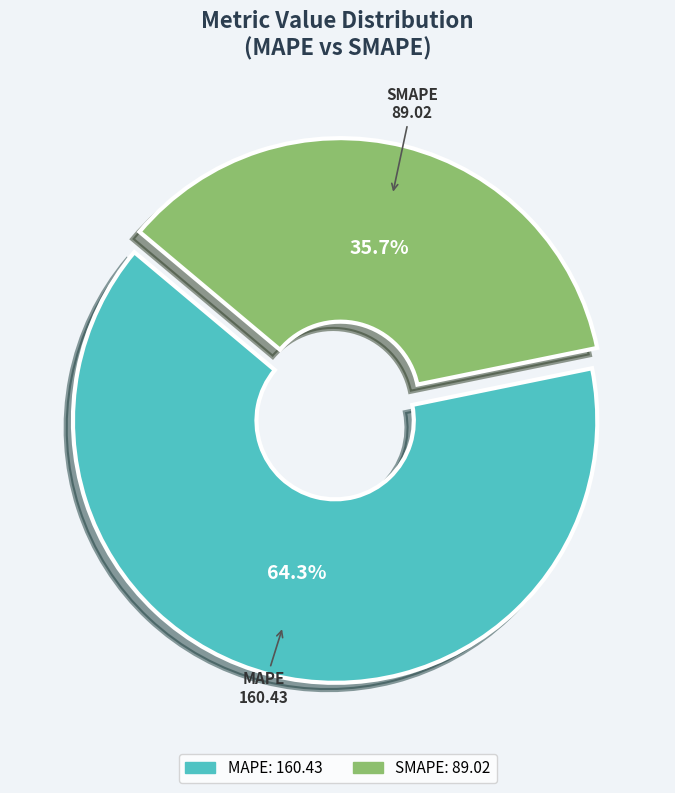

To the nearest percent, what is the difference between the SMAPE and MAPE slice percentages?

29%